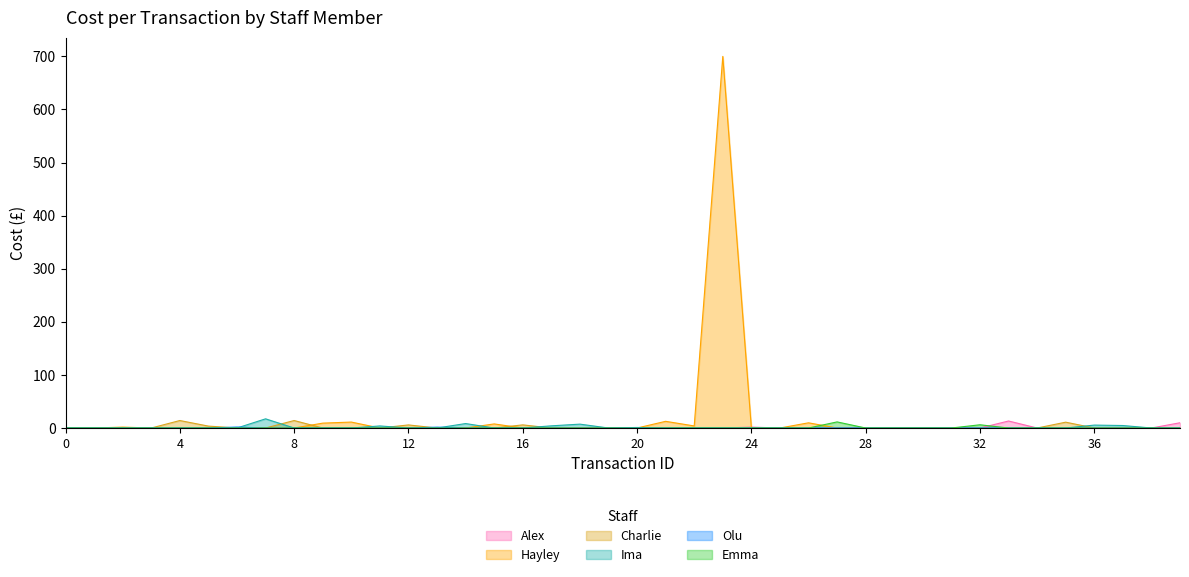

Reading left to right, transcribe all the data shown in this chart.

Alex: 0=0.0	1=0.0	2=0.0	3=0.0	4=0.0	5=0.0	6=0.0	7=0.0	8=0.0	9=0.0	10=0.0	11=0.0	12=0.0	13=0.0	14=0.0	15=0.0	16=0.0	17=0.0	18=0.0	19=0.0	20=0.0	21=0.0	22=0.0	23=0.0	24=1.7	25=0.0	26=0.0	27=0.0	28=0.0	29=0.0	30=0.0	31=0.0	32=0.0	33=13.2	34=0.0	35=0.0	36=0.0	37=0.0	38=0.0	39=9.9
Hayley: 0=0.0	1=0.0	2=1.7	3=0.0	4=0.0	5=0.0	6=0.0	7=0.0	8=0.0	9=9.2	10=11.2	11=0.0	12=0.0	13=0.0	14=0.0	15=7.7	16=0.0	17=0.0	18=0.0	19=0.0	20=0.0	21=12.6	22=3.9	23=700.0	24=0.0	25=0.0	26=9.8	27=0.0	28=0.0	29=0.0	30=0.0	31=0.0	32=0.0	33=0.0	34=0.0	35=0.0	36=0.0	37=0.0	38=0.0	39=0.0
Charlie: 0=0.0	1=0.0	2=0.0	3=0.0	4=14.1	5=3.6	6=0.0	7=0.0	8=14.1	9=0.0	10=0.0	11=0.0	12=5.8	13=0.0	14=0.0	15=0.0	16=5.9	17=0.0	18=0.0	19=0.0	20=0.0	21=0.0	22=0.0	23=0.0	24=0.0	25=0.0	26=0.0	27=0.0	28=0.0	29=0.0	30=0.0	31=0.0	32=0.0	33=0.0	34=0.0	35=11.0	36=0.0	37=0.0	38=0.0	39=0.0
Ima: 0=0.0	1=0.0	2=0.0	3=0.0	4=0.0	5=0.0	6=0.0	7=17.3	8=0.0	9=0.0	10=0.0	11=3.9	12=0.0	13=0.0	14=8.4	15=0.0	16=0.0	17=4.1	18=7.3	19=0.0	20=0.0	21=0.0	22=0.0	23=0.0	24=0.0	25=0.0	26=0.0	27=0.0	28=0.0	29=0.0	30=0.0	31=0.0	32=0.0	33=0.0	34=0.0	35=0.0	36=5.5	37=4.7	38=0.0	39=0.0
Olu: 0=0.0	1=0.0	2=0.0	3=0.0	4=0.0	5=0.0	6=1.9	7=0.0	8=0.0	9=0.0	10=0.0	11=0.0	12=0.0	13=1.7	14=0.0	15=0.0	16=0.0	17=0.0	18=0.0	19=0.0	20=1.0	21=0.0	22=0.0	23=0.0	24=0.0	25=0.0	26=0.0	27=0.0	28=0.0	29=0.0	30=0.0	31=0.0	32=0.0	33=0.0	34=0.0	35=0.0	36=0.0	37=0.0	38=0.0	39=0.0
Emma: 0=0.0	1=0.0	2=0.0	3=0.0	4=0.0	5=0.0	6=0.0	7=0.0	8=0.0	9=0.0	10=0.0	11=0.0	12=0.0	13=0.0	14=0.0	15=0.0	16=0.0	17=0.0	18=0.0	19=0.0	20=0.0	21=0.0	22=0.0	23=0.0	24=0.0	25=0.0	26=0.0	27=11.5	28=0.0	29=0.0	30=0.0	31=0.0	32=6.1	33=0.0	34=0.0	35=0.0	36=0.0	37=0.0	38=0.0	39=0.0